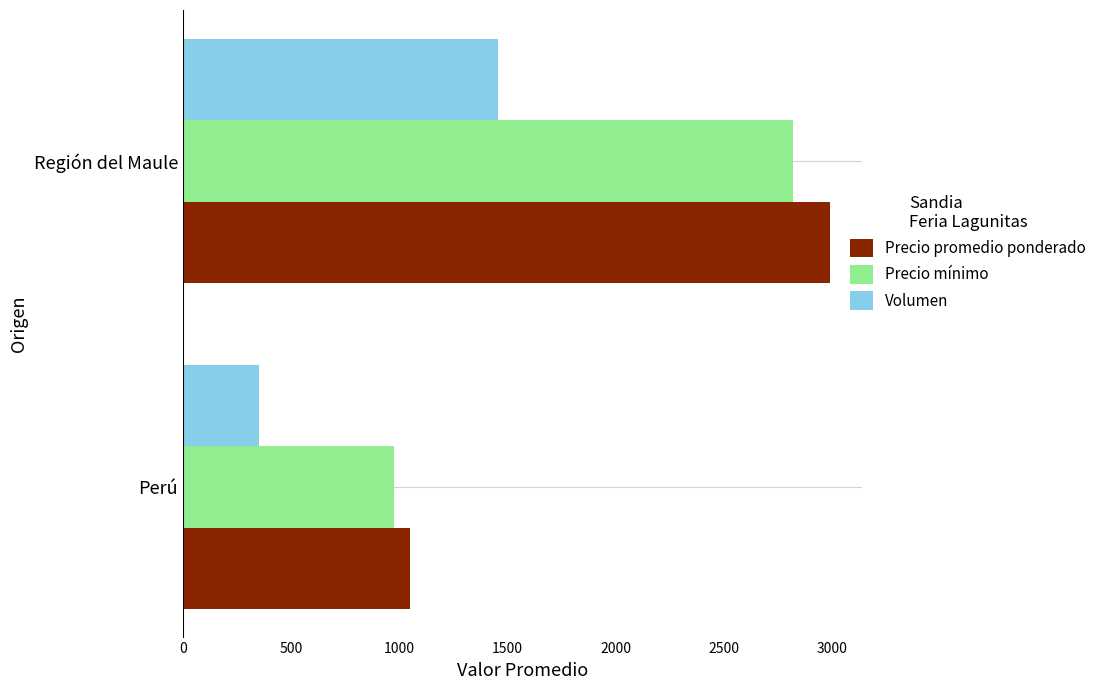

Count the Precio promedio ponderado values in the range 1050 to 2990.

2